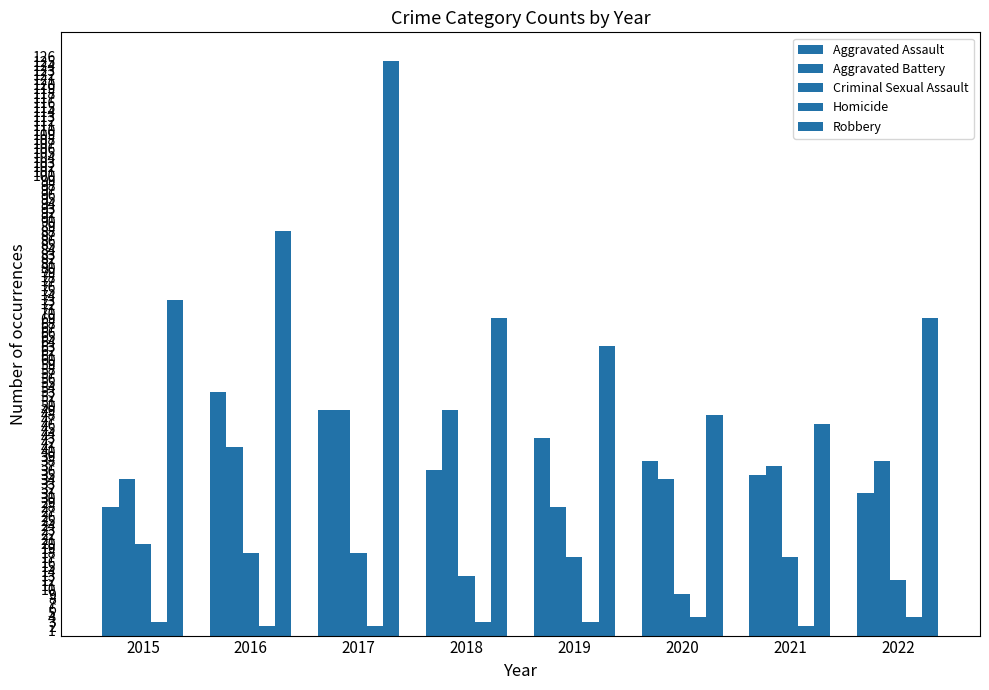

At which category is the sum across all series the highest?

2017